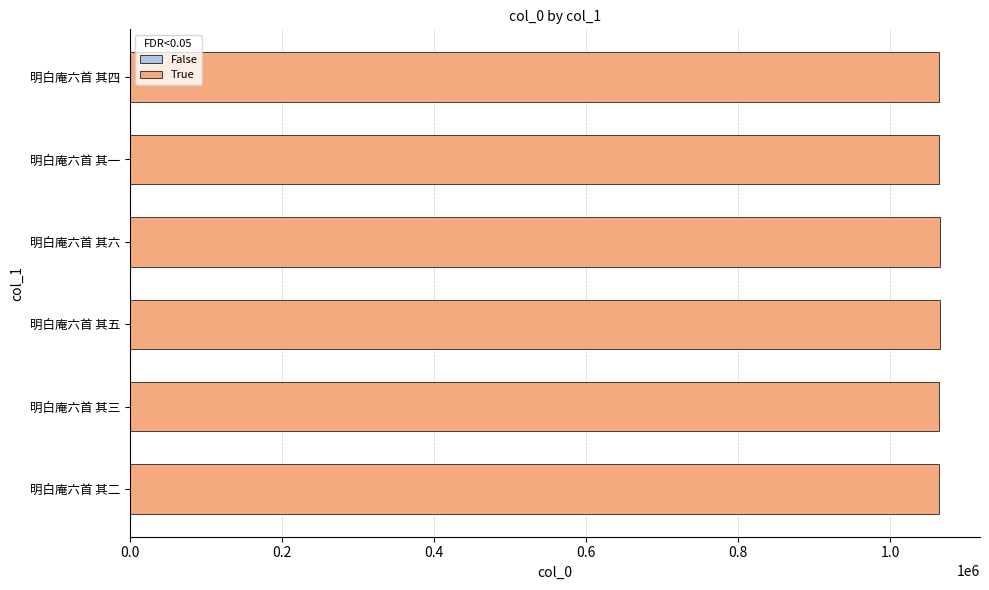

What is the approximate value at 明白庵六首 其五?

1064544